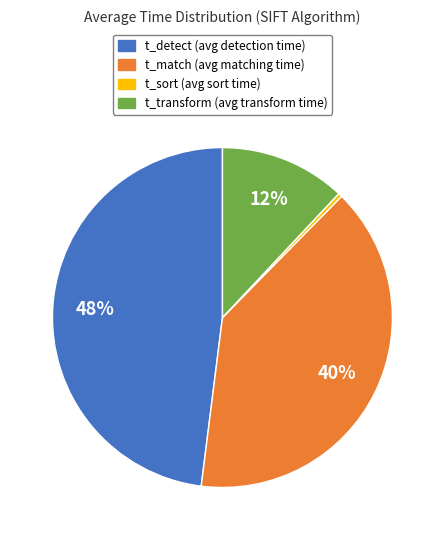

Do t_sort and t_match together represent more than half of the pie?

No